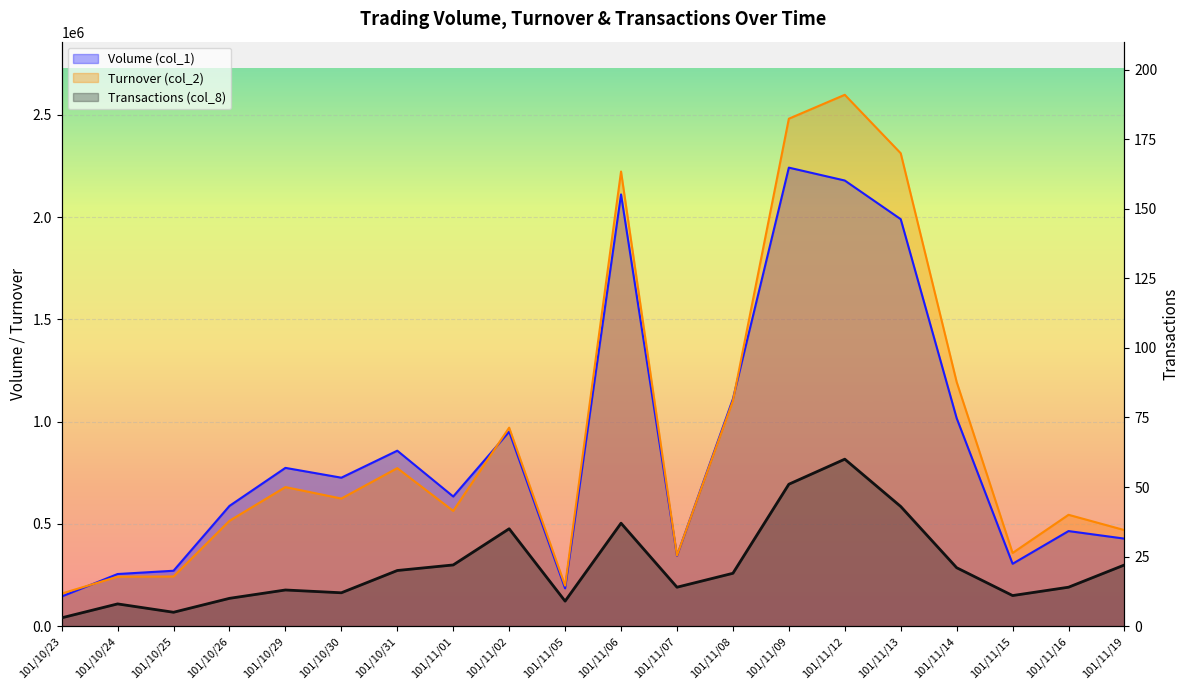

List the series in order of their peak value, highest first.

Turnover (col_2), Volume (col_1), Transactions (col_8)